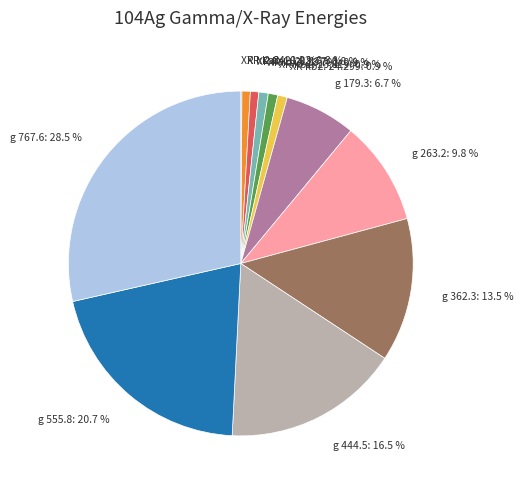

Which has a higher value, g 767.6: 28.5 % or XR kb1: 23.819: 0.9 %?

g 767.6: 28.5 %